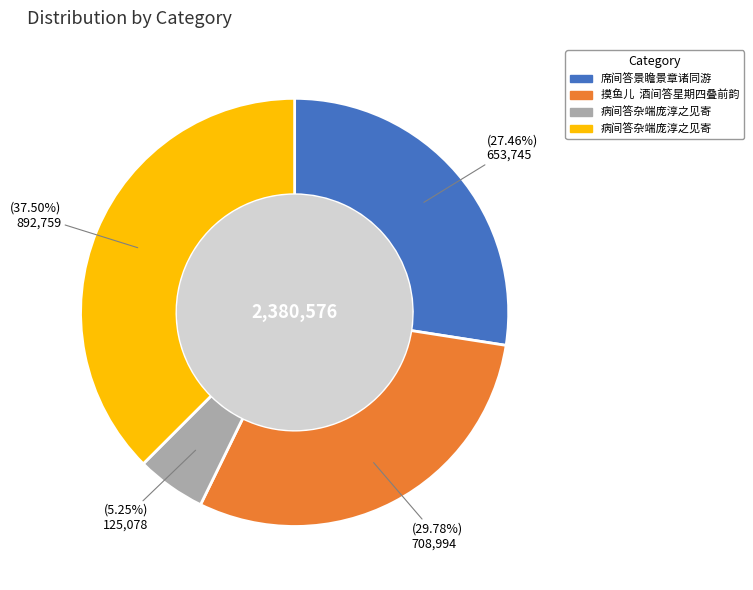

Does any single category account for the majority?

No